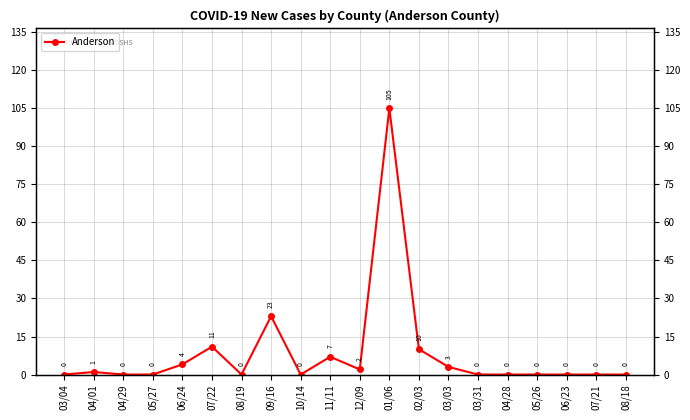

What is the label of the 20th point from the right?

03/04